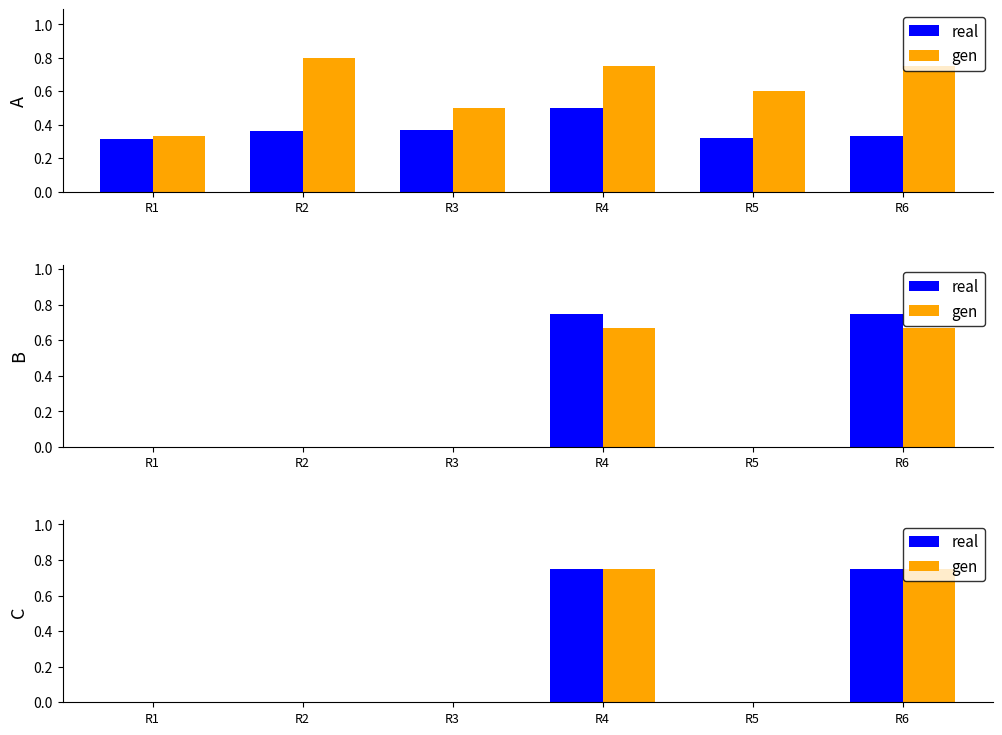

Rank the series at R3 from highest to lowest value.

real, gen